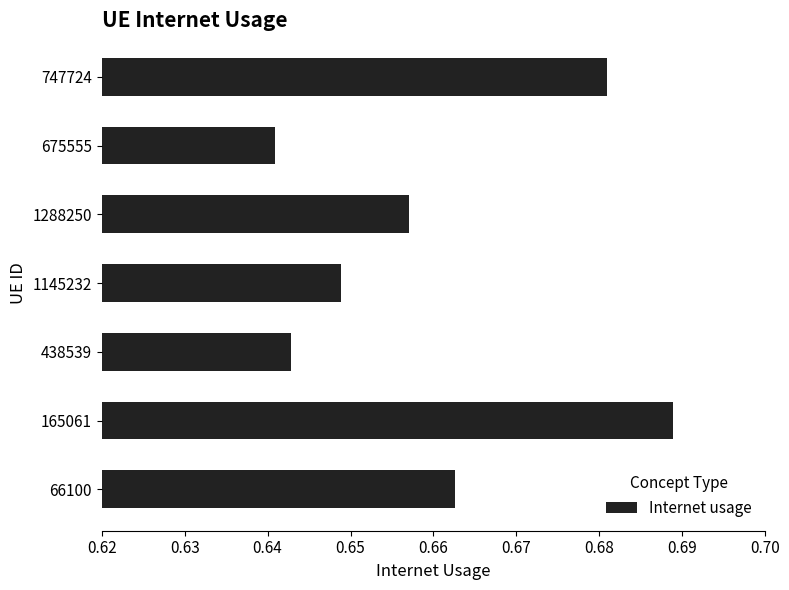

What is the sum of all values?

4.6